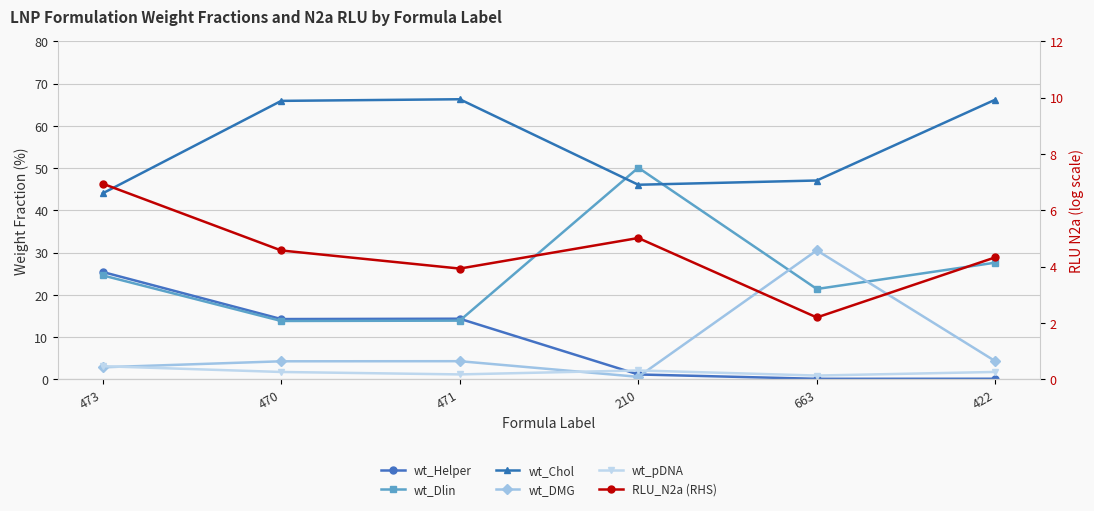

At 422, list the series in order from largest to smallest.

wt_Chol, wt_Dlin, RLU_N2a (RHS), wt_DMG, wt_pDNA, wt_Helper